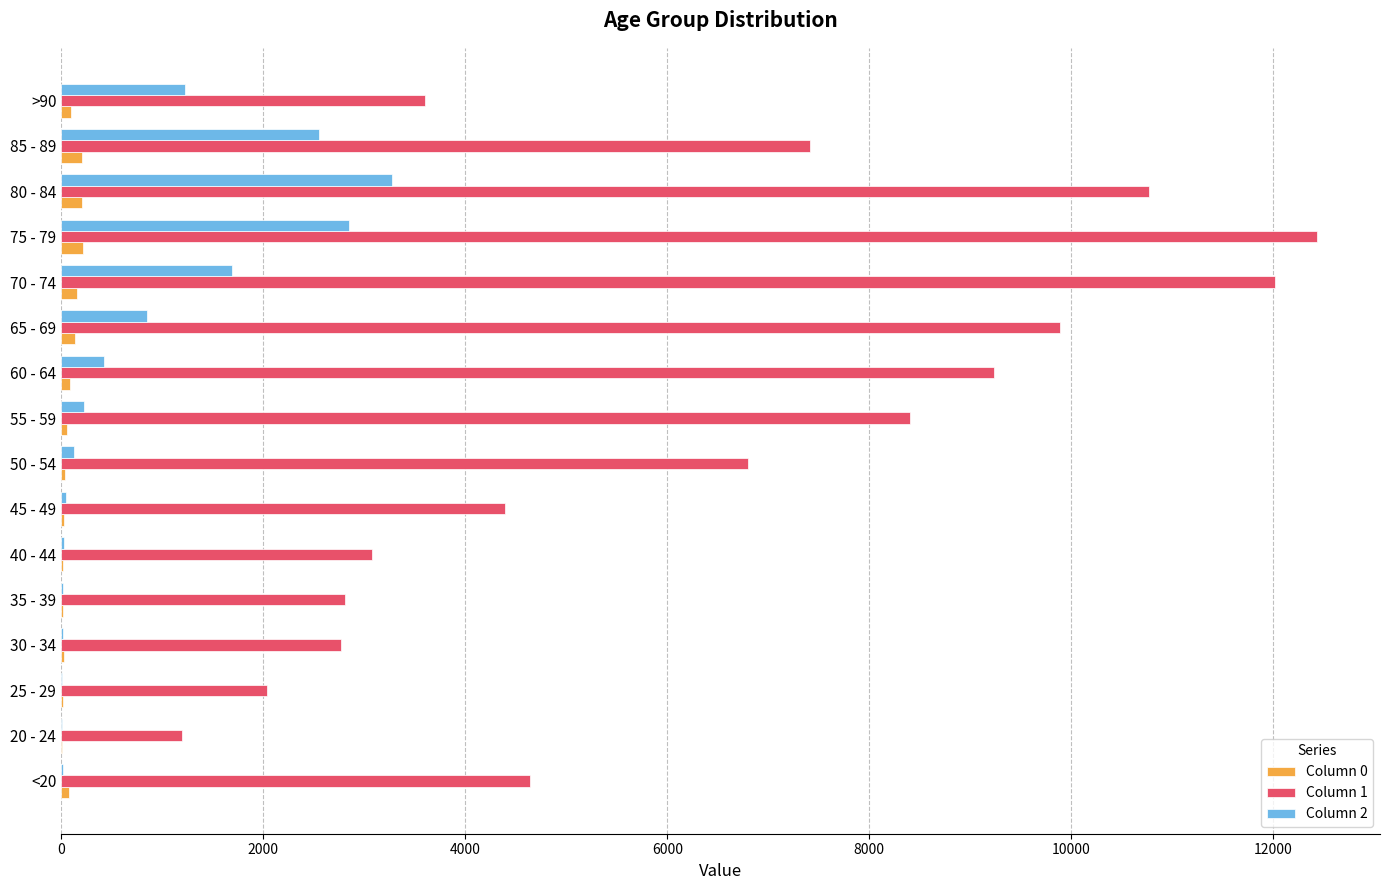

Which series has the largest total across all categories?

Column 1